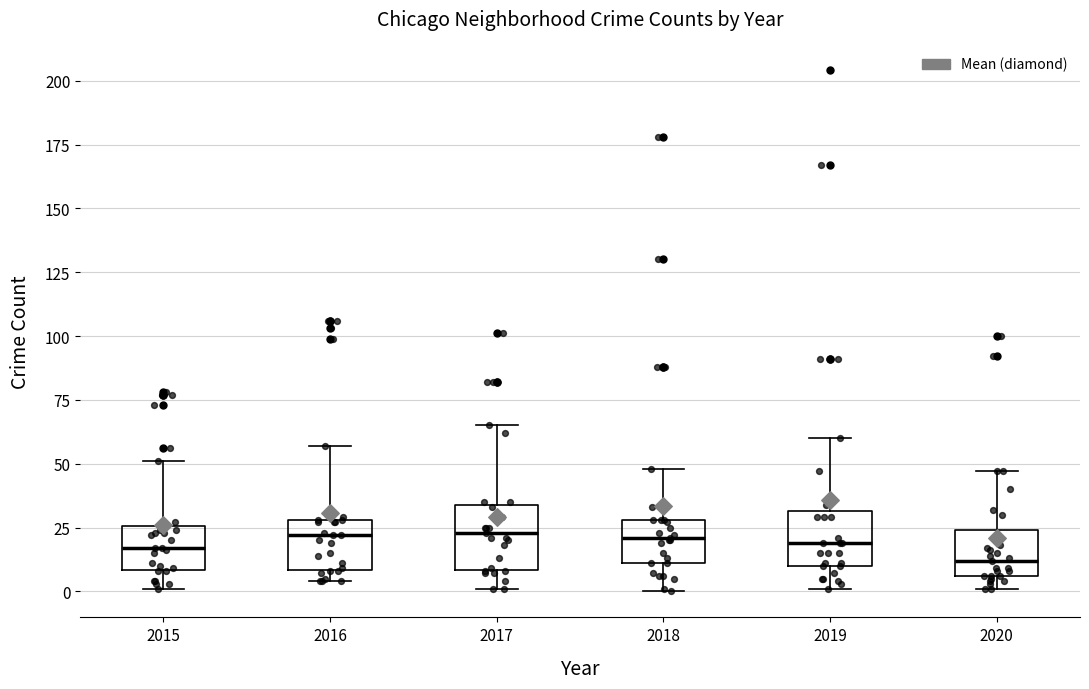

Reading left to right, transcribe this box plot: for each box, give where its median line is, the range the box spans, and where its two whiskers end, as read against the y-axis. The values are not printed on the chart, so give them approximately, as read against the axis.

2015: median 15, box 10 to 25, whiskers 0 to 50
2016: median 20, box 10 to 30, whiskers 5 to 55
2017: median 25, box 10 to 35, whiskers 0 to 65
2018: median 20, box 10 to 30, whiskers 0 to 50
2019: median 20, box 10 to 30, whiskers 0 to 60
2020: median 10, box 5 to 25, whiskers 0 to 45